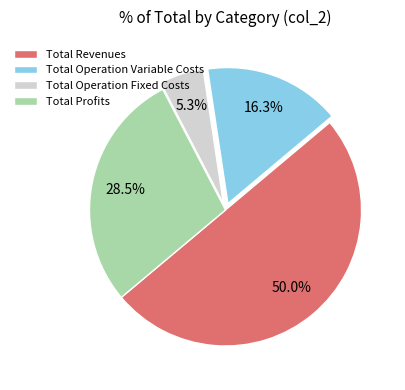

Is the sum of Total Profits and Total Revenues greater than half?

Yes